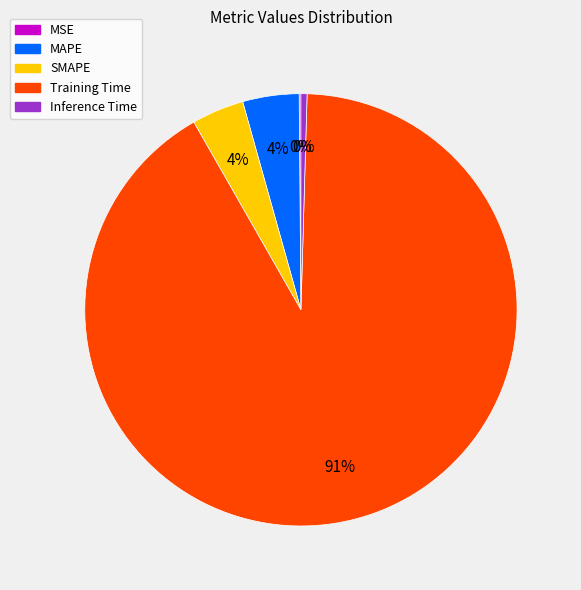

Is there a majority slice in this chart?

Yes